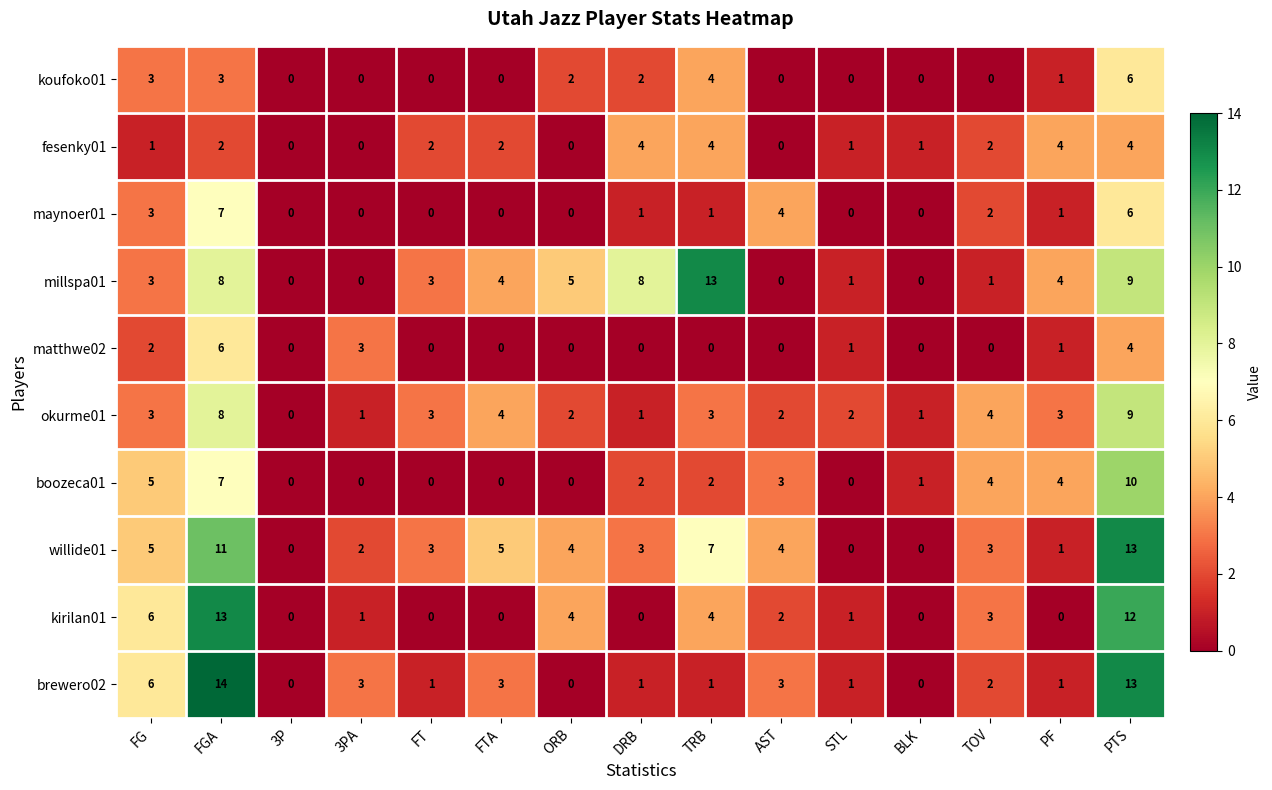

The willide01 series shows 0 at STL. True or false?

True